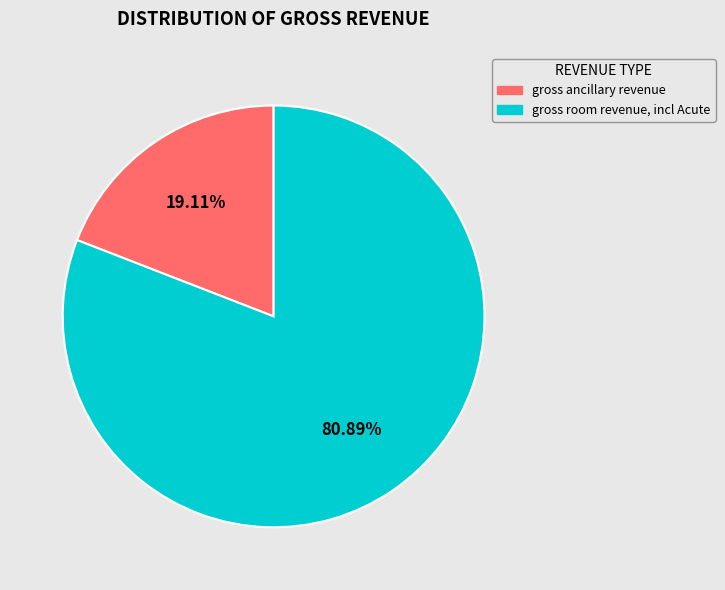

To the nearest percent, what is the difference between the gross room revenue, incl Acute and gross ancillary revenue slice percentages?

62%